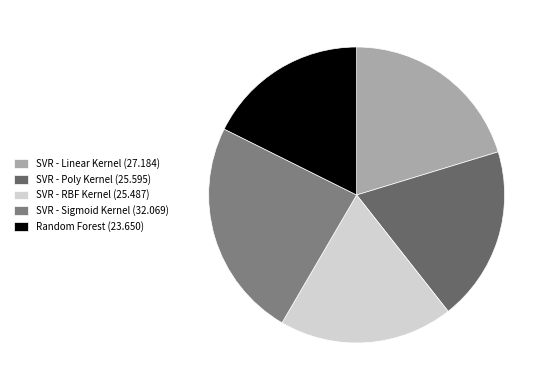

Approximately how many times larger is the value at SVR - Linear Kernel compared to SVR - Poly Kernel?

1.1